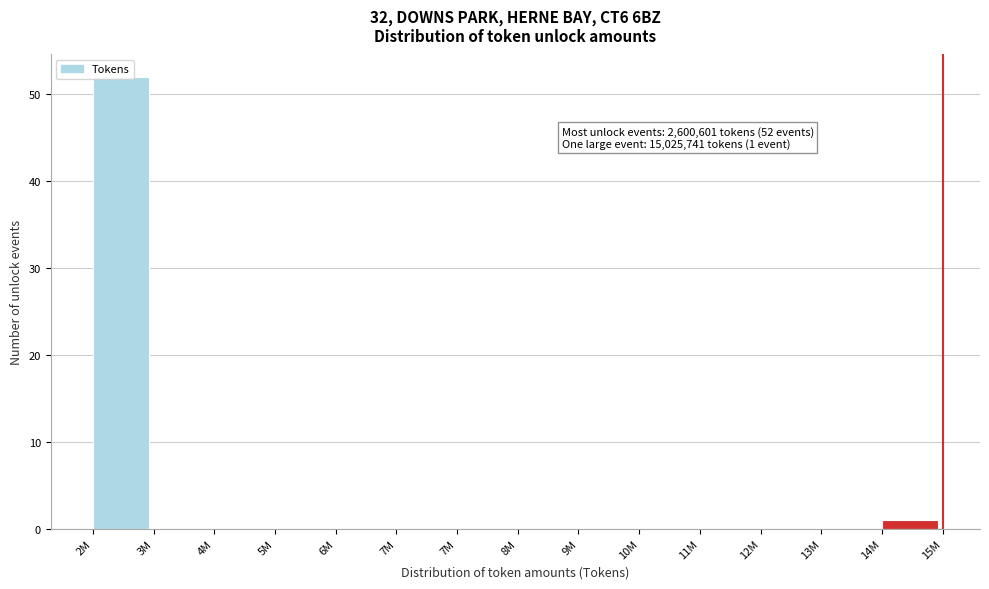

Count the number of data series in this chart.

1